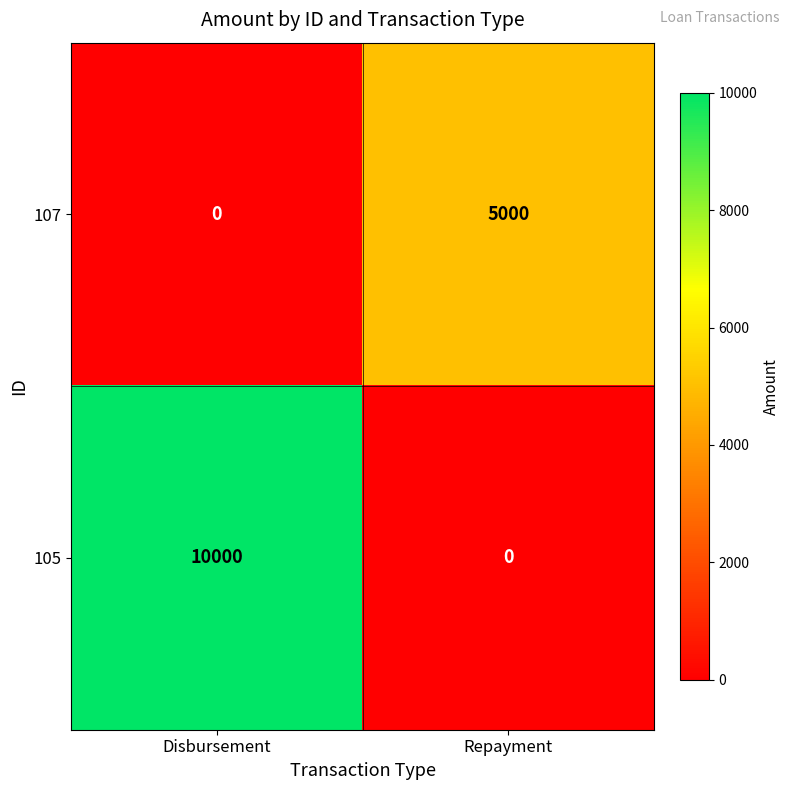

What is the total value across all series at Repayment?

5000